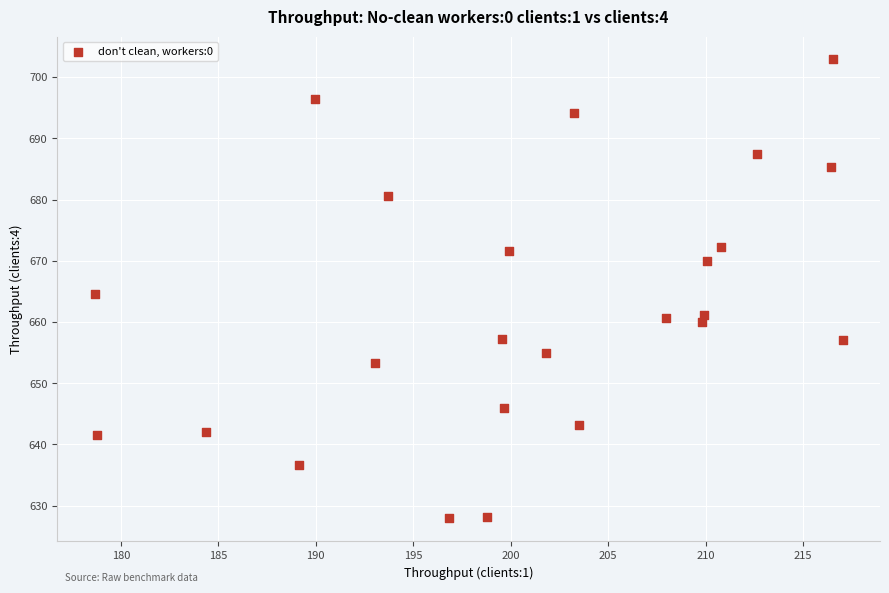

What is the range of X values (max minus min)?

38.4